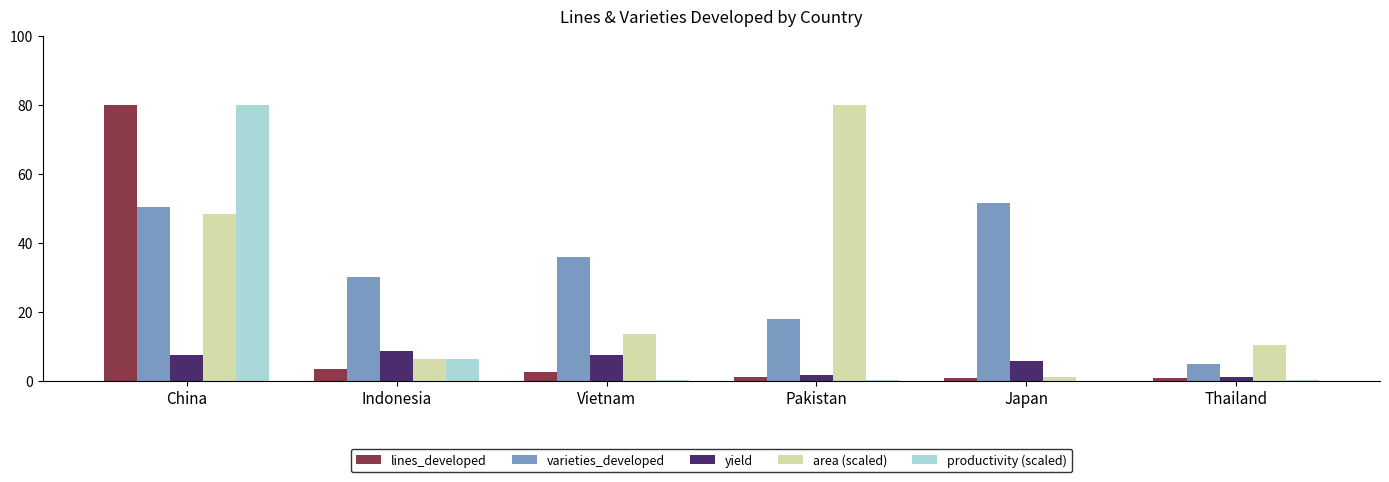

Count the number of data series in this chart.

5